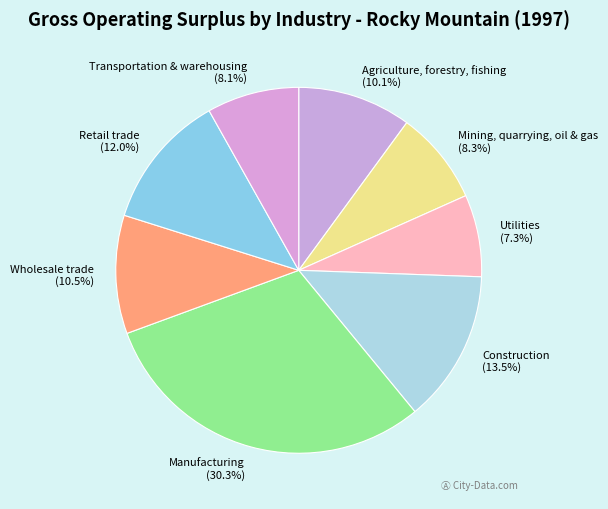

Count the number of slices in the pie.

8